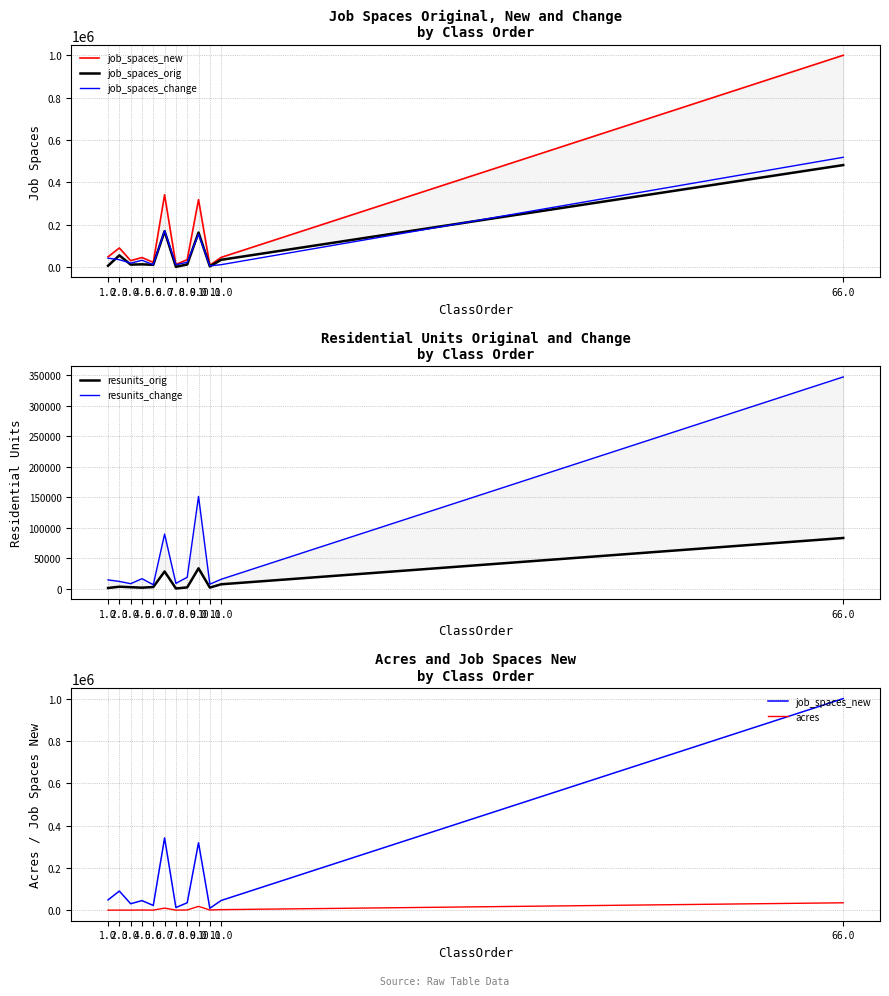

Which category has the highest value across all series?

66.0